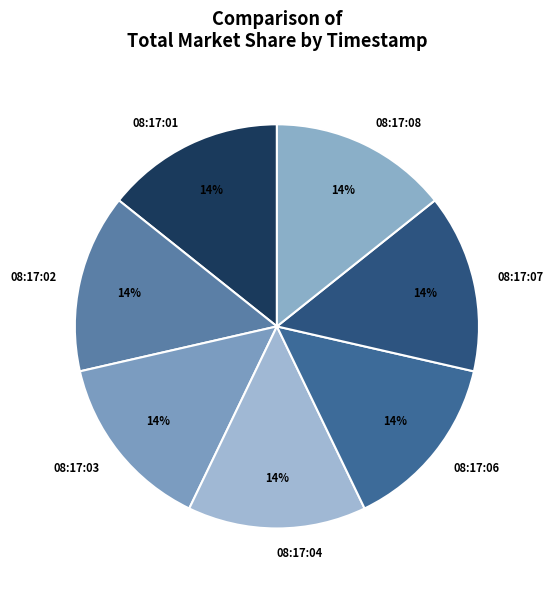

Is the sum of 08:17:08 and 08:17:01 greater than half?

No